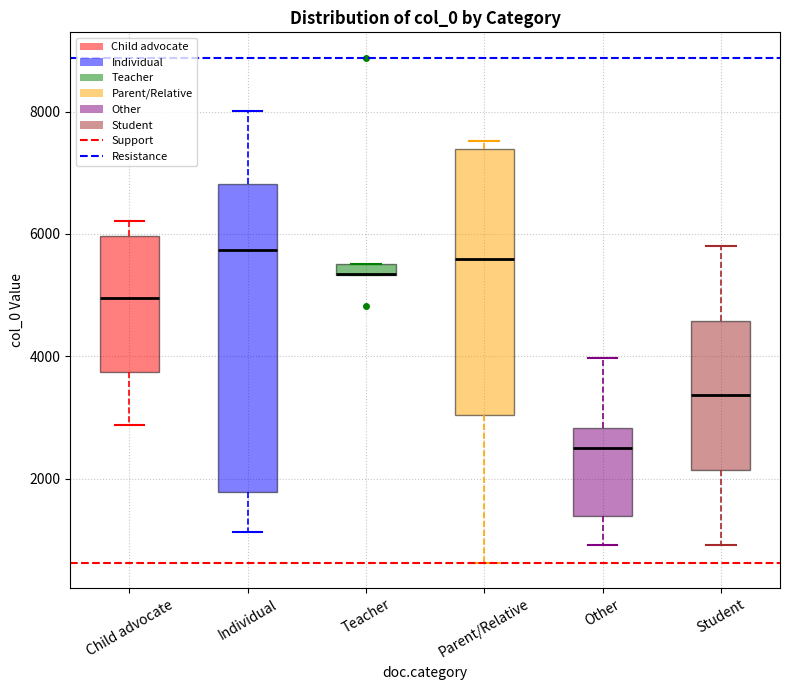

Where does the median line of the box for Child advocate sit on the y-axis? The values are not printed on the chart, so give them approximately, as read against the axis.

5000